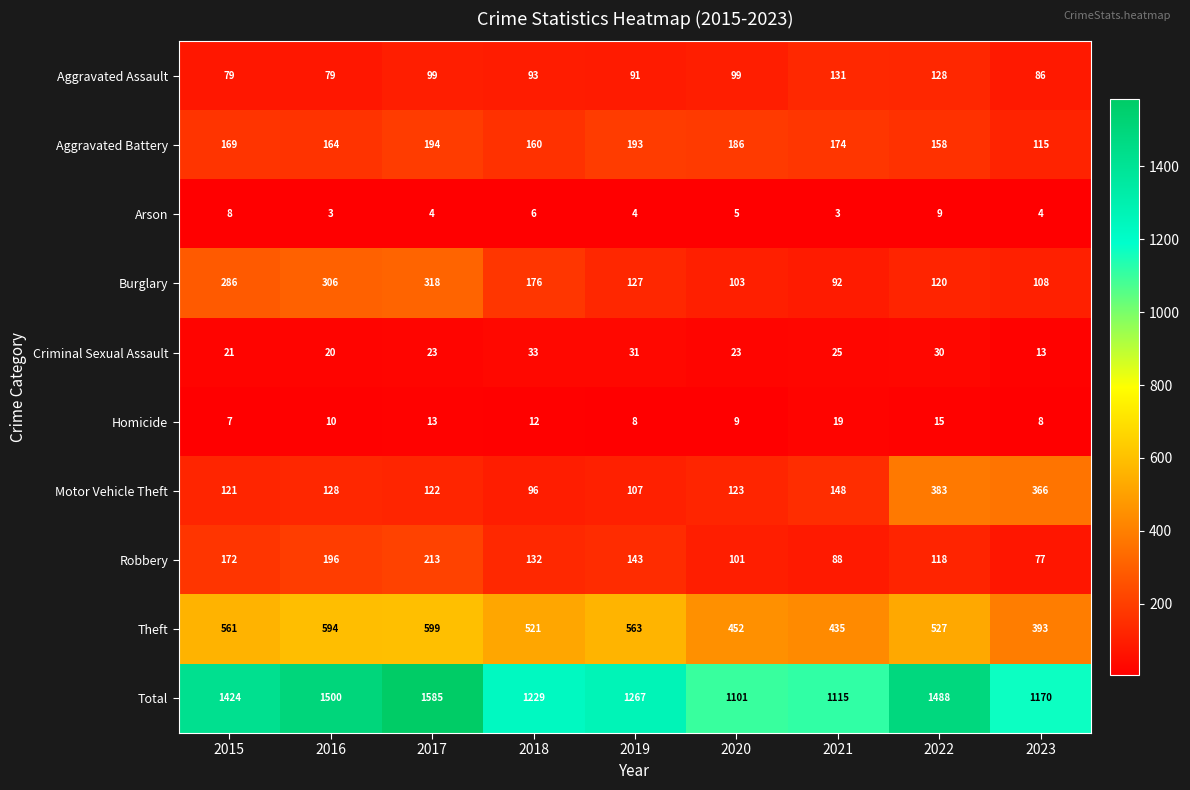

How many categories are shown in the chart?

9